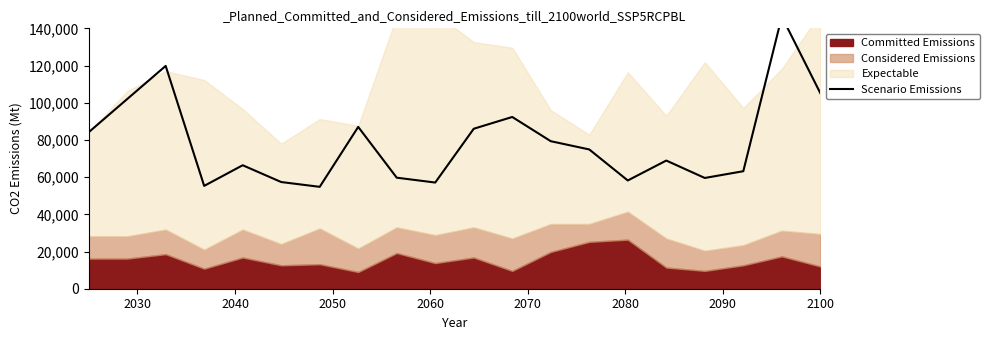

What is the value of the 4th point from the left?

55290